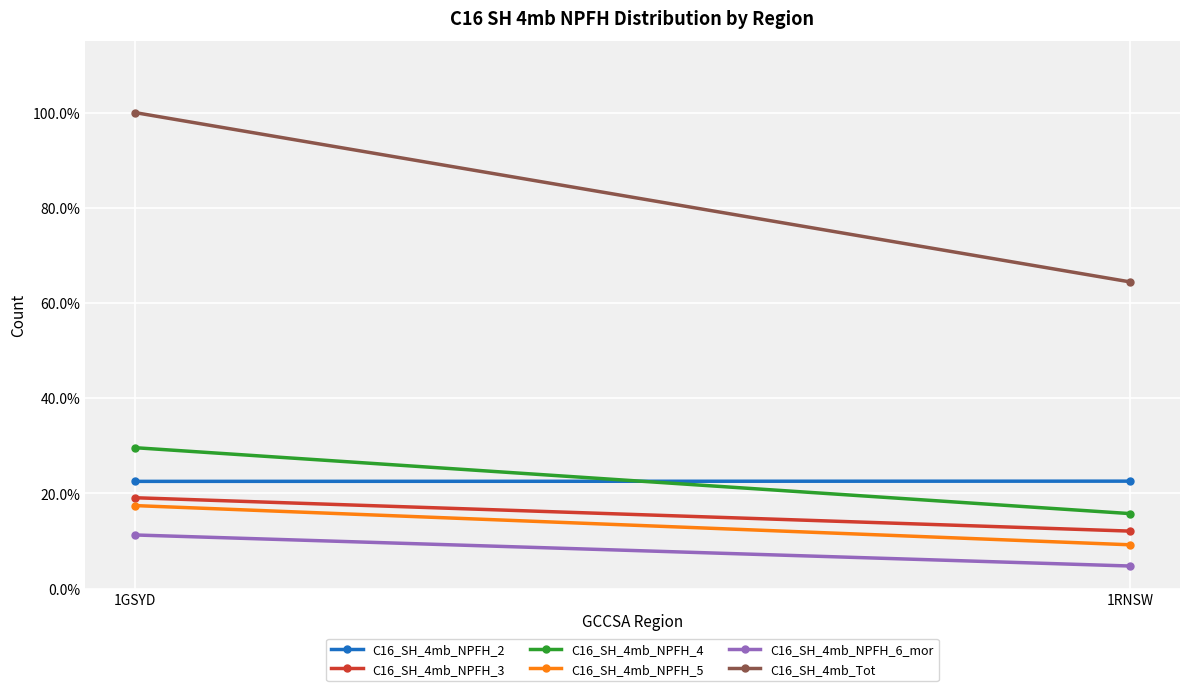

Is this an area chart (filled region under the line)?

No